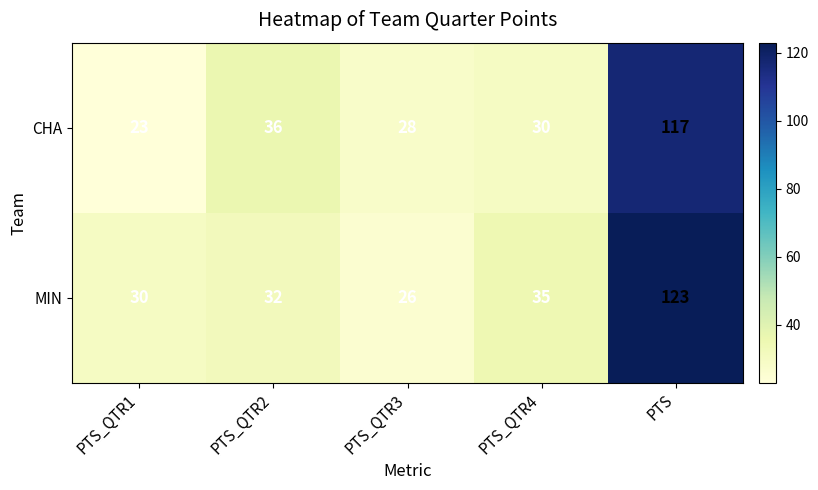

What is the average value of the CHA series?

47